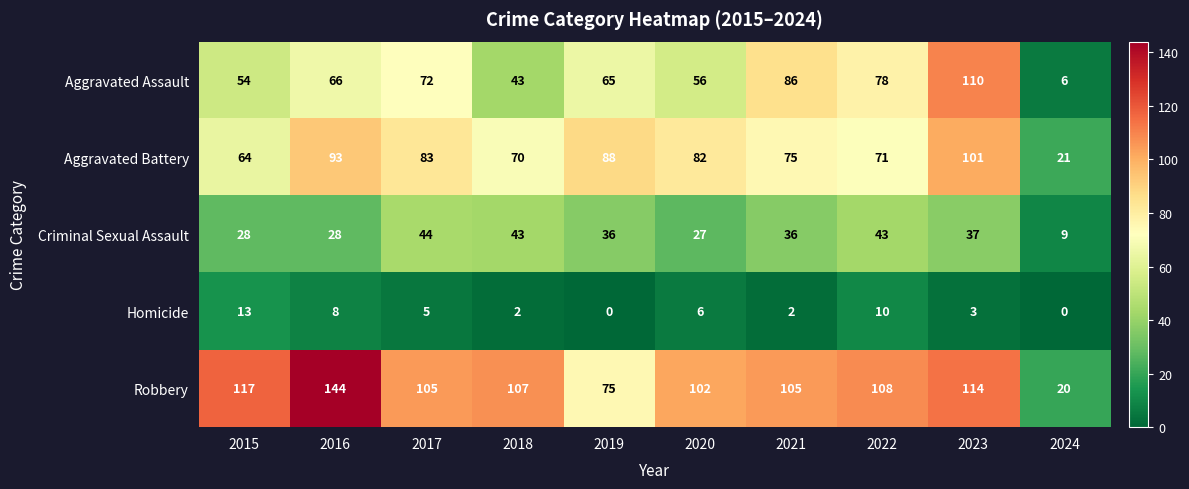

At how many categories does at least one series exceed 34?

9